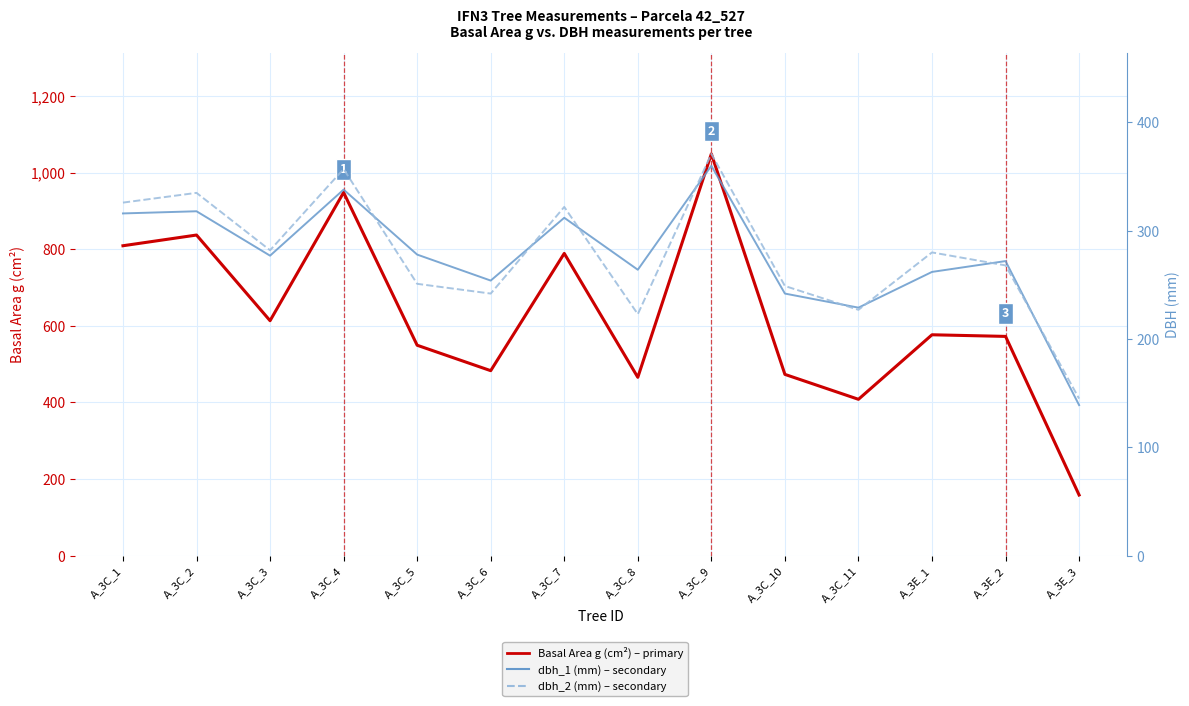

At which category is the sum across all series the highest?

A_3C_9